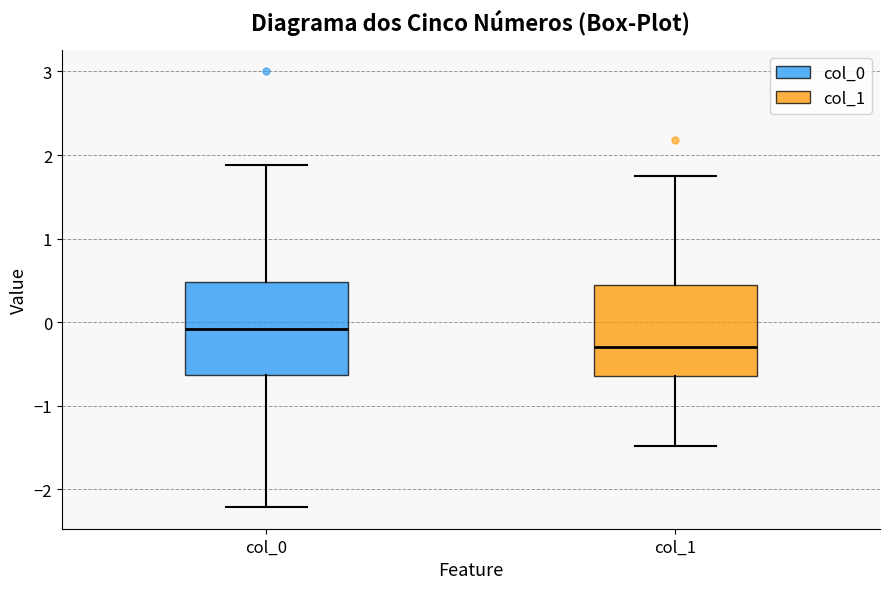

Where does the lower whisker of the box for col_1 end on the y-axis? The values are not printed on the chart, so give them approximately, as read against the axis.

-1.5